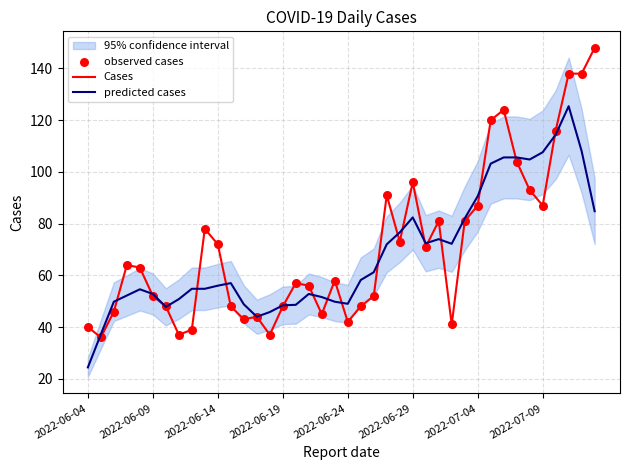

Which series reaches the minimum Y coordinate?

predicted cases